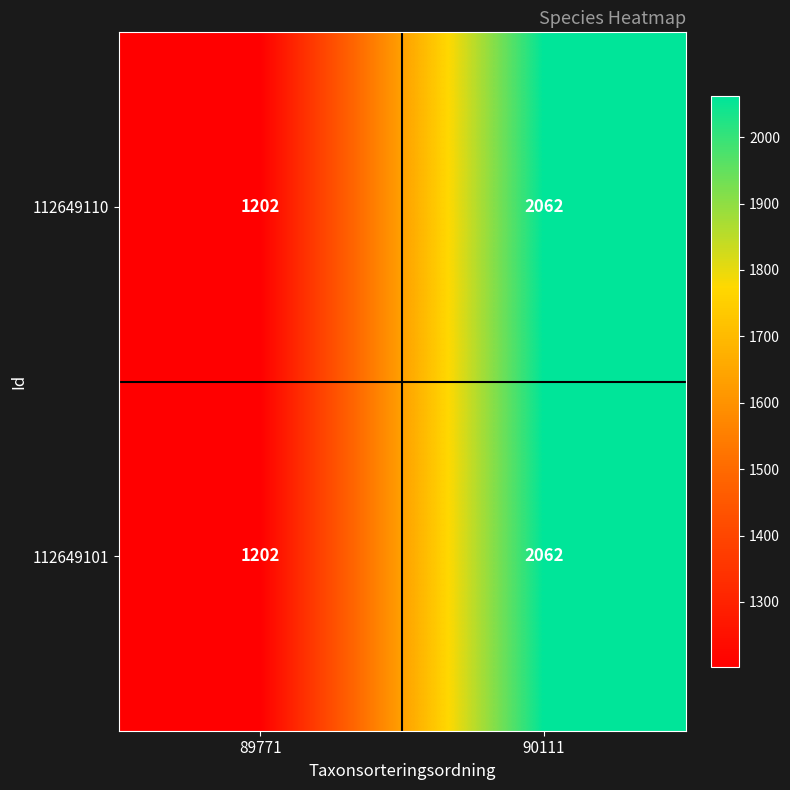

True or false: 112649110 has a value of 1202 at 89771.

True